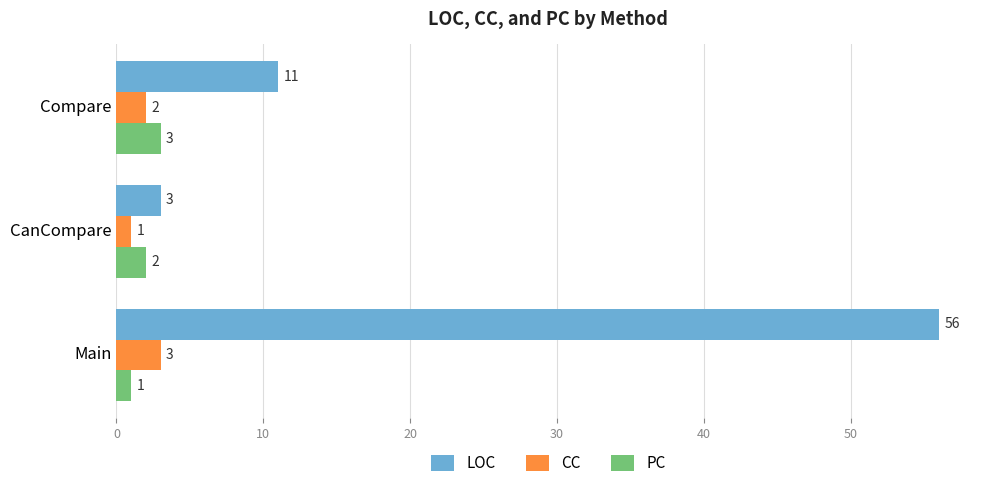

True or false: PC has a value of 5 at Compare.

False